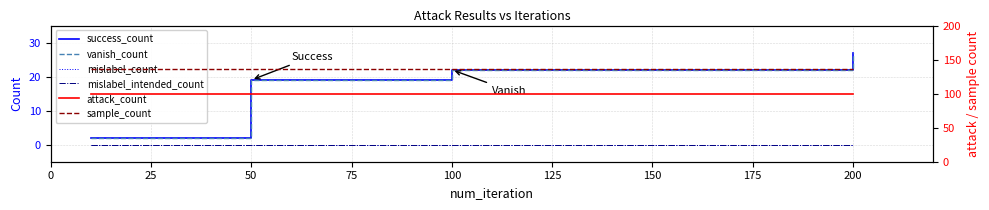

Count the number of data series in this chart.

6